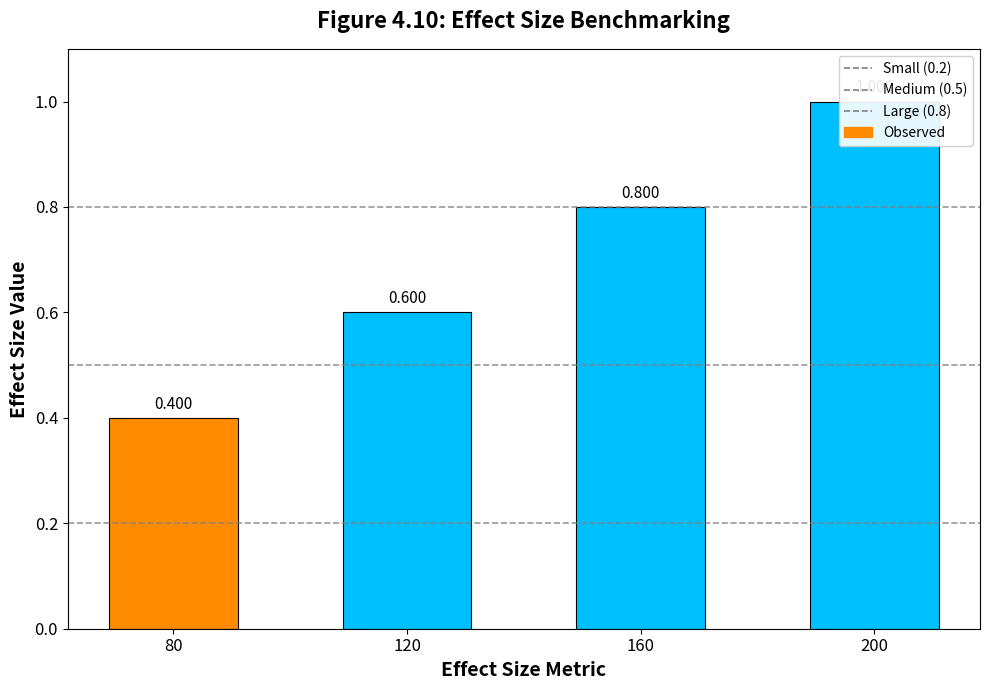

Does the chart contain any negative values?

No